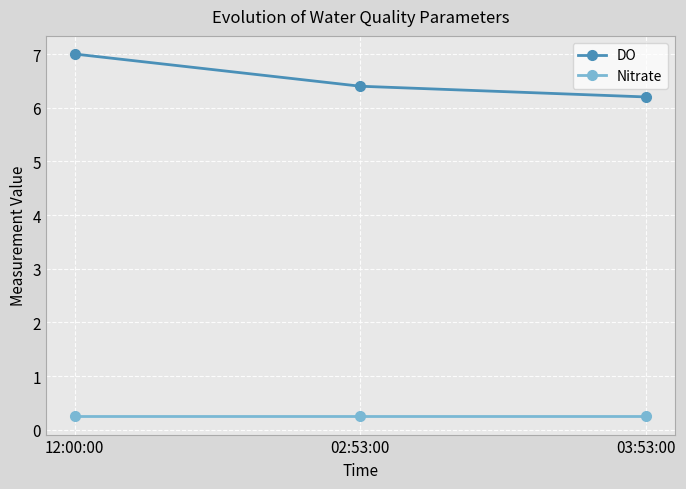

At how many categories does at least one series exceed 3?

3